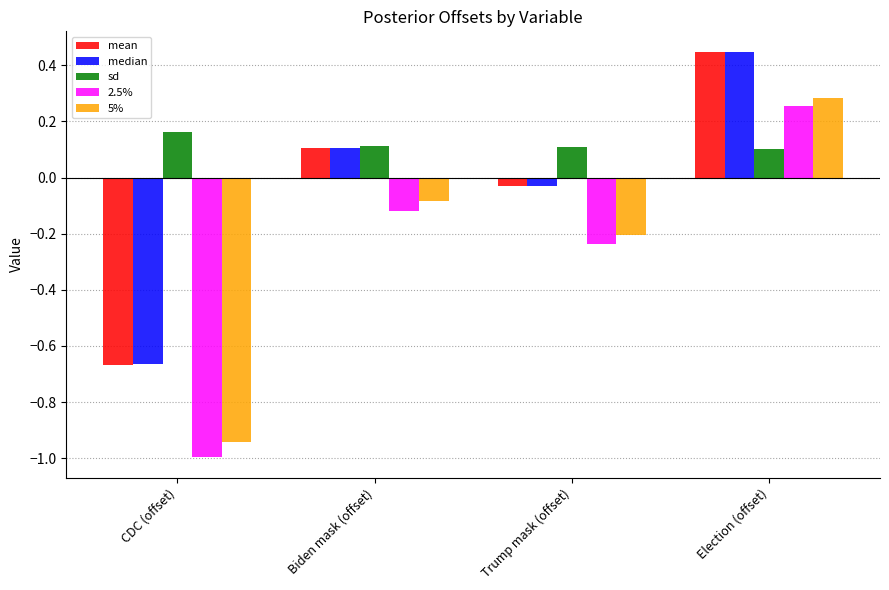

What are all the series names shown in the legend?

mean, median, sd, 2.5%, 5%